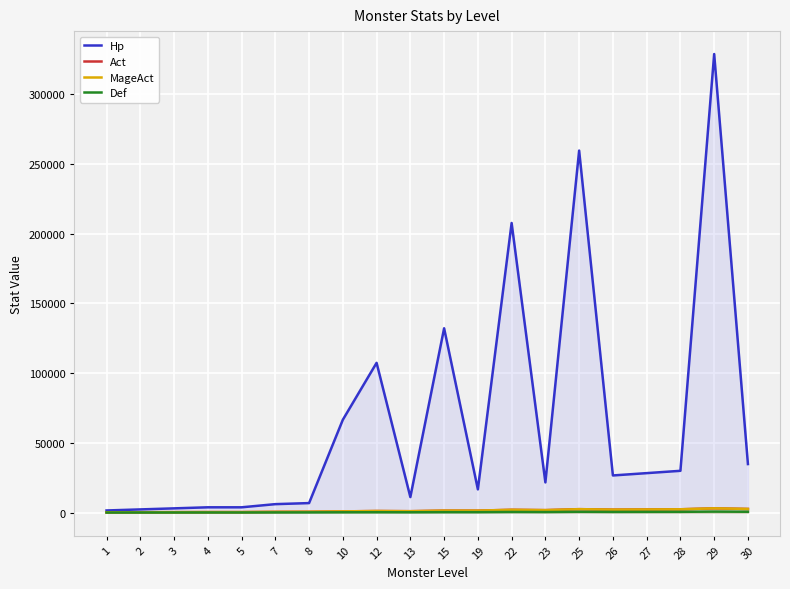

Between 23 and 12, which is larger?

12